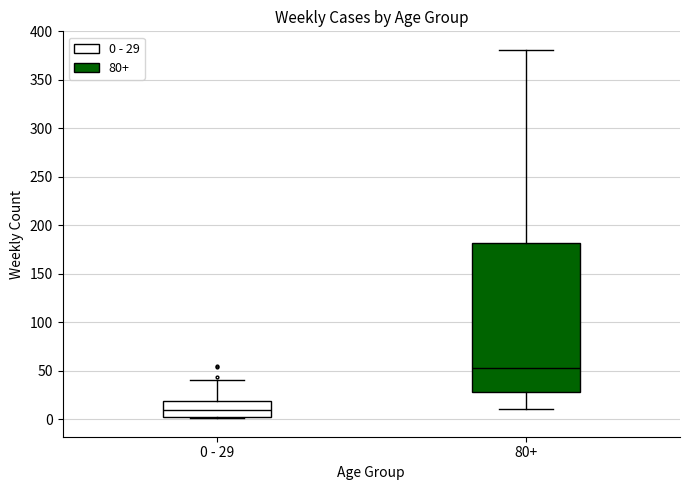

Reading left to right, transcribe this box plot: for each box, give where its median line is, the range the box spans, and where its two whiskers end, as read against the y-axis. The values are not printed on the chart, so give them approximately, as read against the axis.

0 - 29: median 10, box 5 to 20, whiskers 0 to 40
80+: median 55, box 30 to 180, whiskers 10 to 380